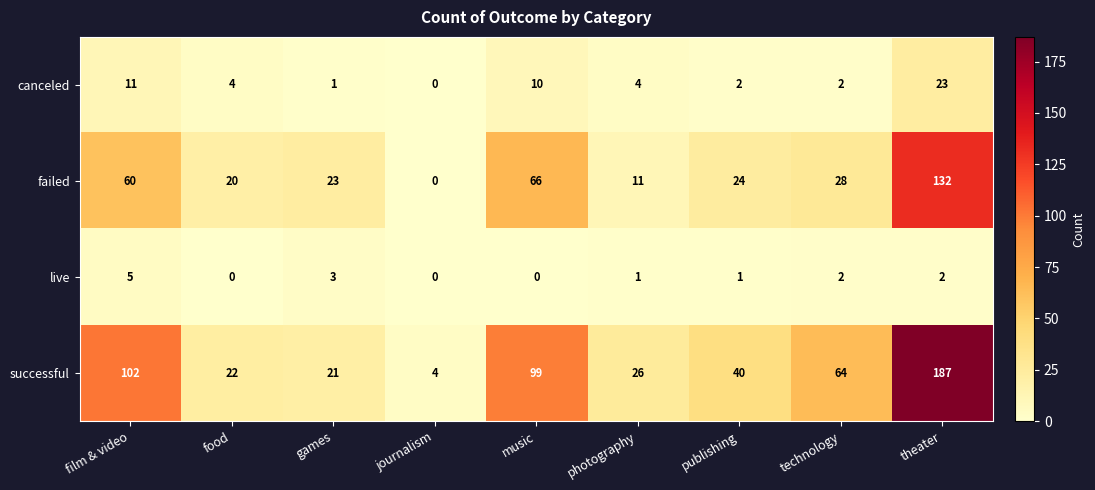

Rank the categories by successful value from highest to lowest.

theater, film & video, music, technology, publishing, photography, food, games, journalism